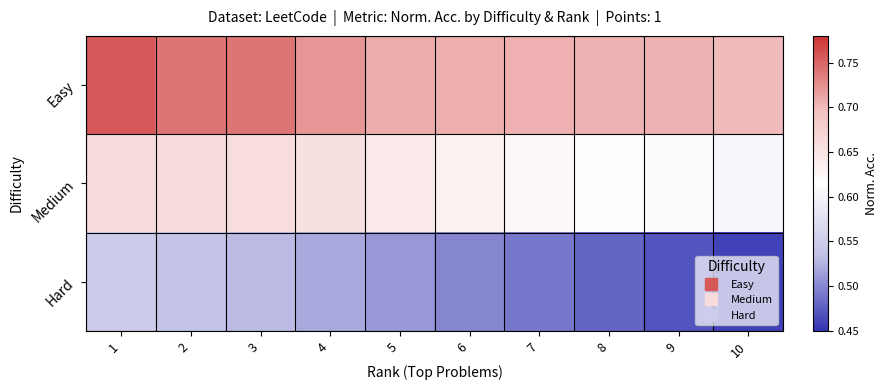

List the series in order of their peak value, highest first.

Easy, Medium, Hard